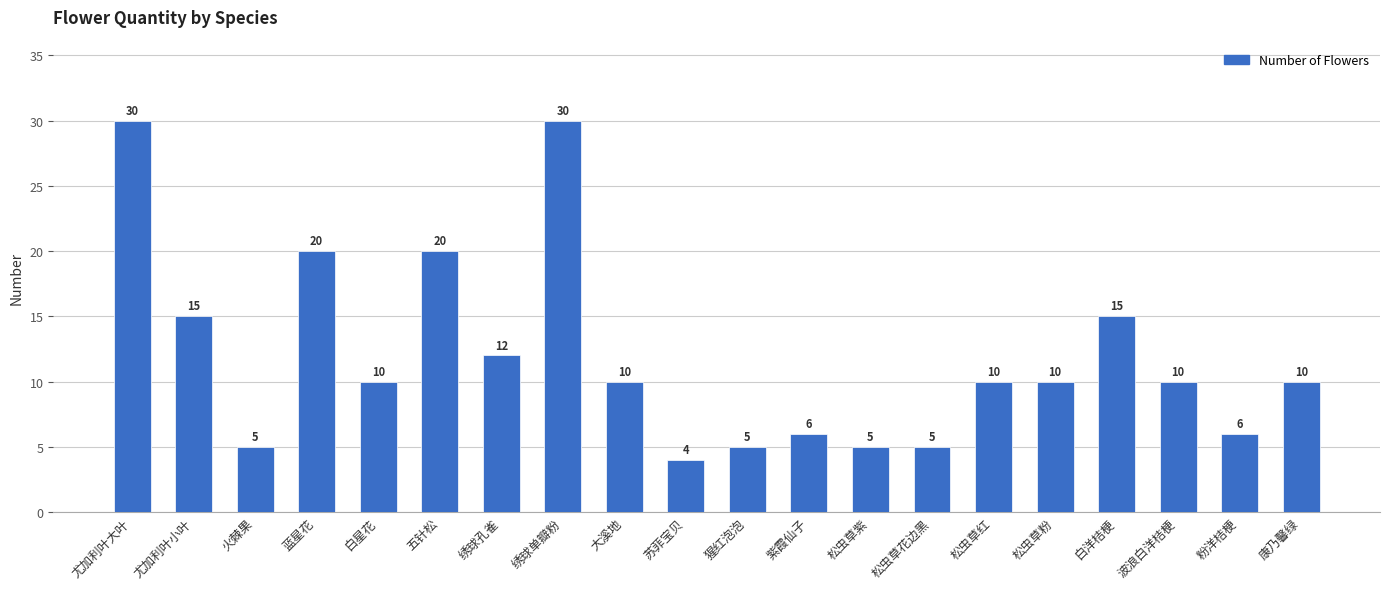

Does the chart contain stacked bars?

No